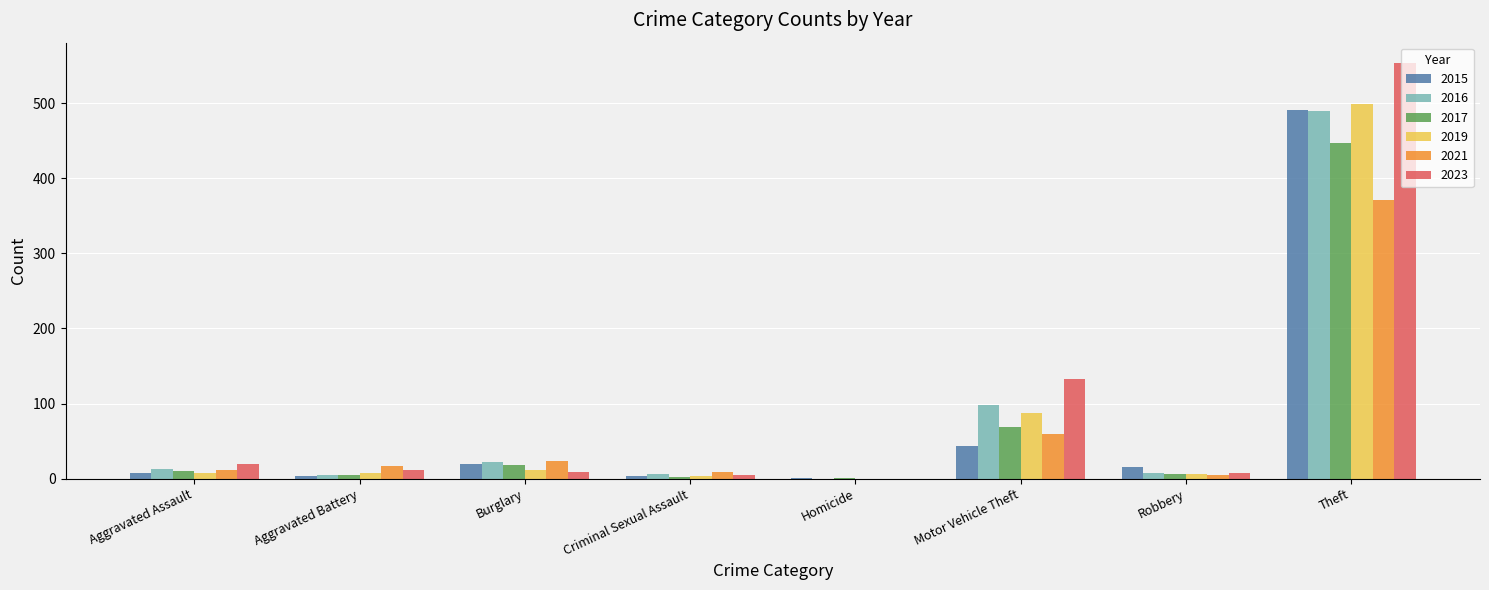

The 2019 series shows 690 at Theft. True or false?

False